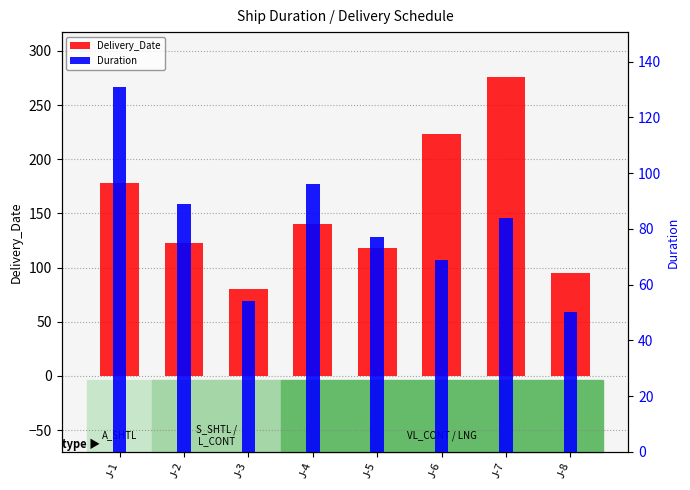

True or false: Delivery_Date has a value of 178 at J-1.

True